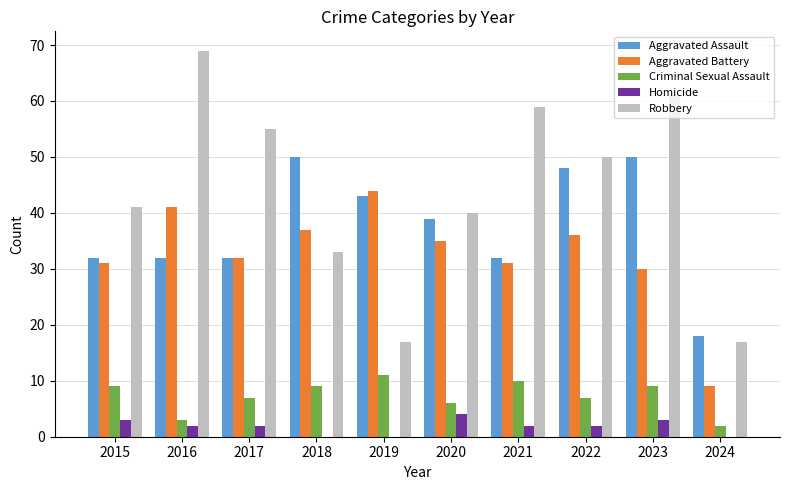

Read the Criminal Sexual Assault value at 2023.

9